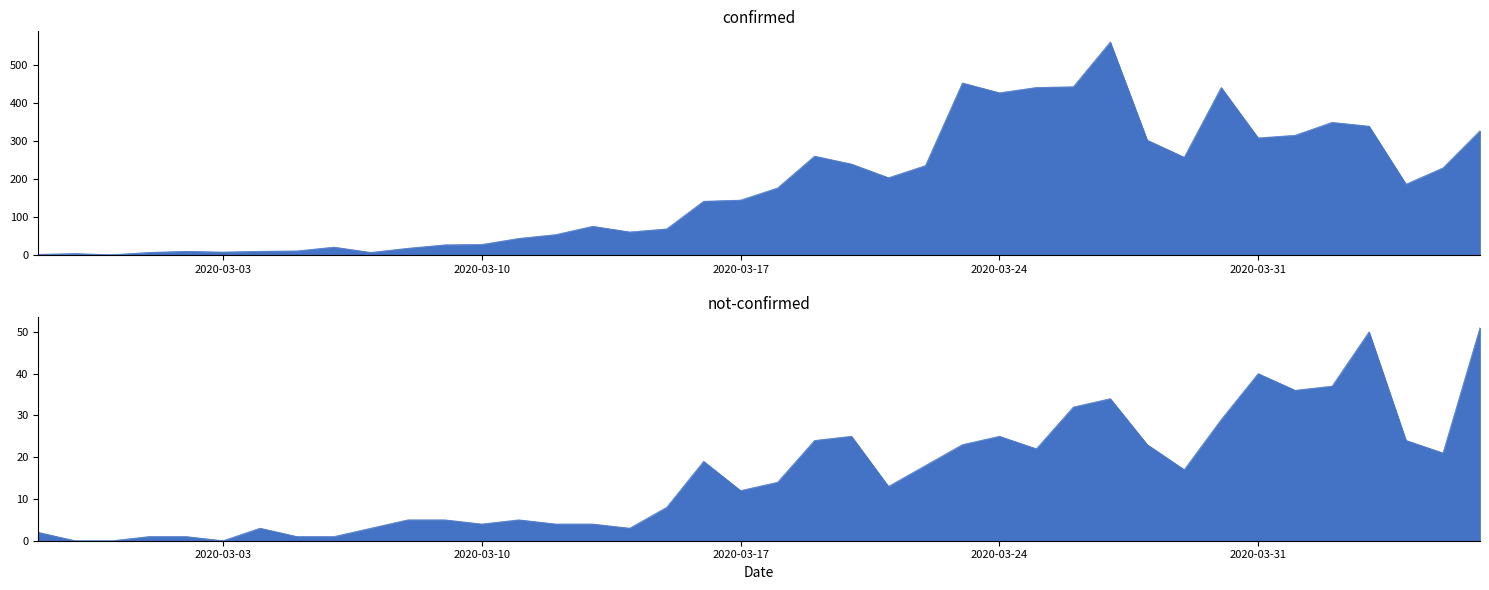

How many positive values does the not-confirmed series have?

37